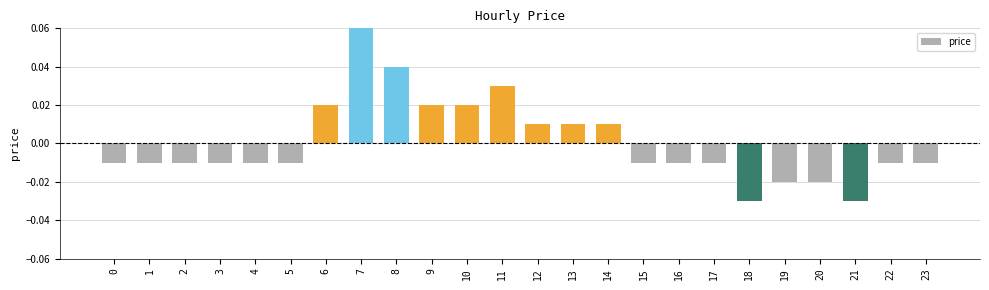

At which category does the chart reach its peak across all series?

7